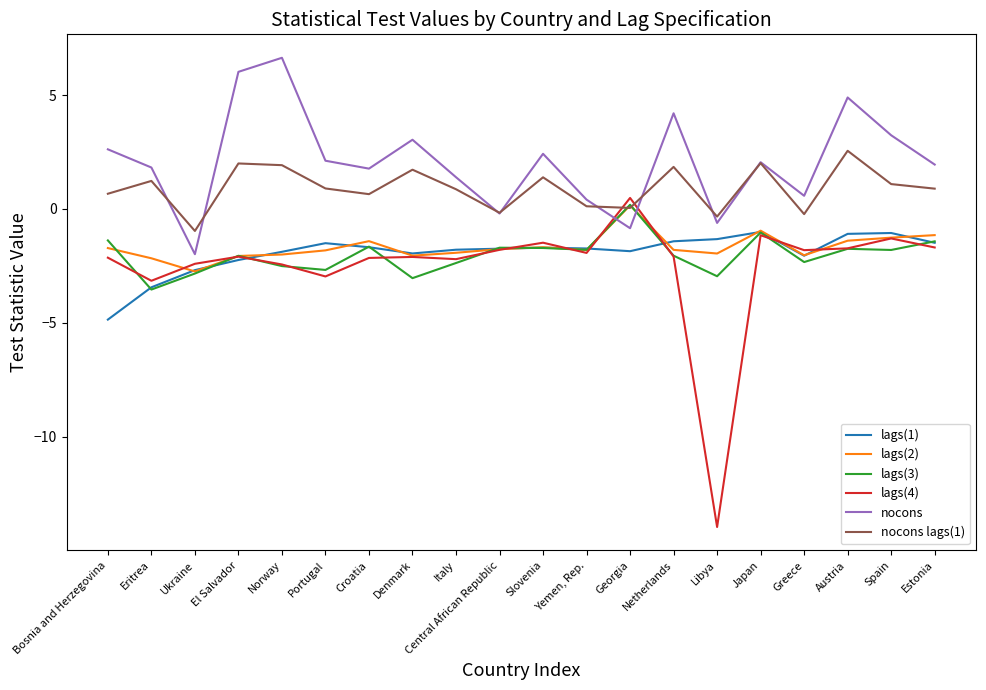

List the labels in order of lags(4) value, smallest first.

Libya, Eritrea, Portugal, Norway, Ukraine, Italy, Croatia, Bosnia and Herzegovina, Denmark, El Salvador, Netherlands, Yemen, Rep., Greece, Central African Republic, Austria, Estonia, Slovenia, Spain, Japan, Georgia